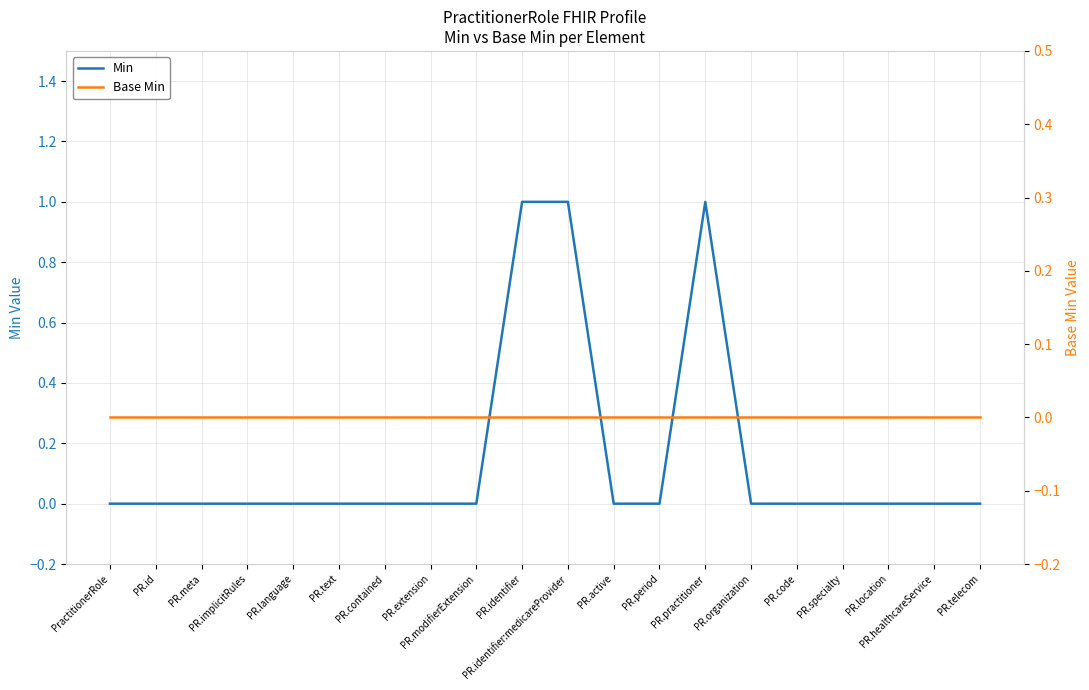

What is the label of the 5th point from the left?

PR.language